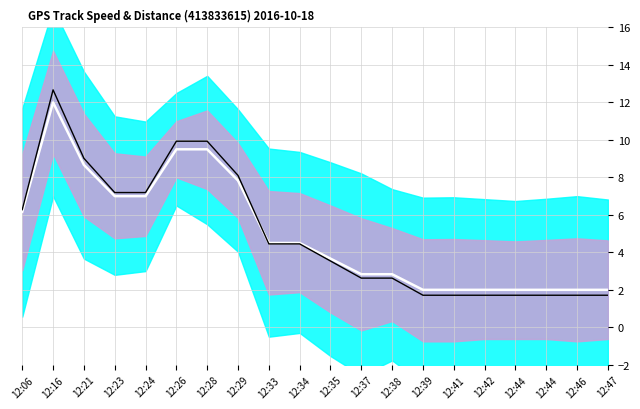

How many intersections are there between speed and center line?

1